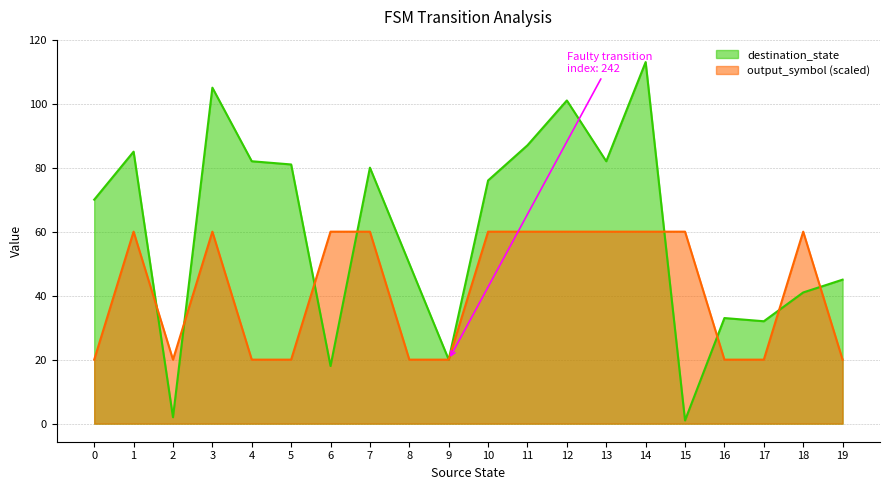

How many output_symbol values are between 20 and 60?

20